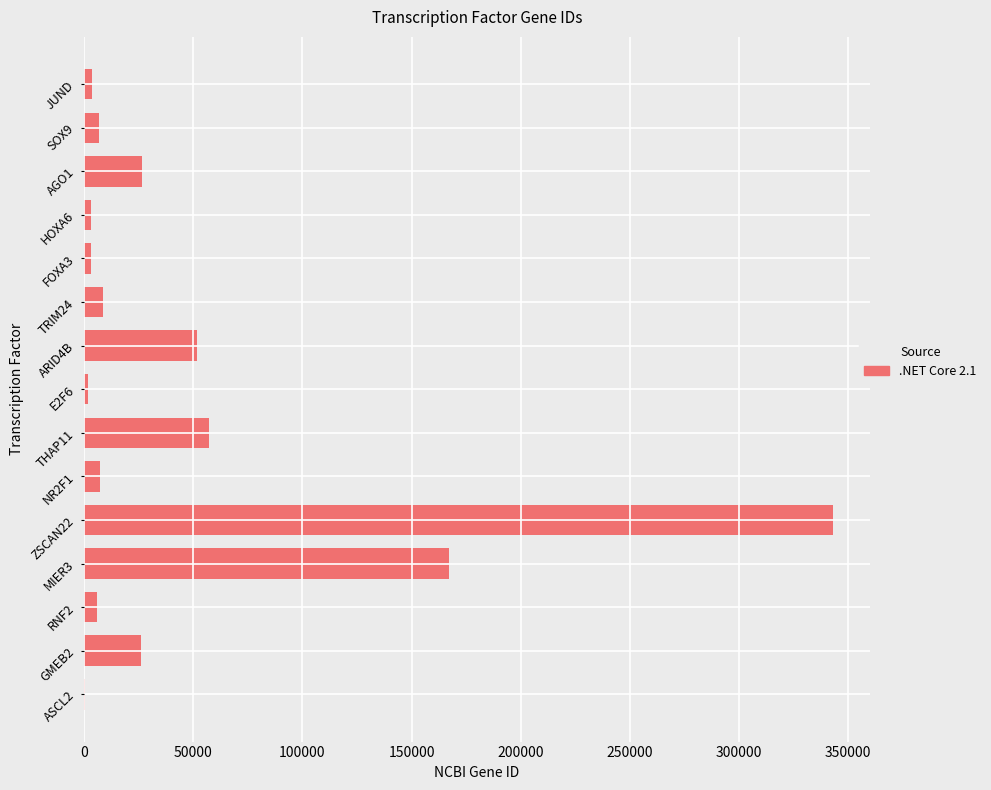

The value at MIER3 is 166968. True or false?

True